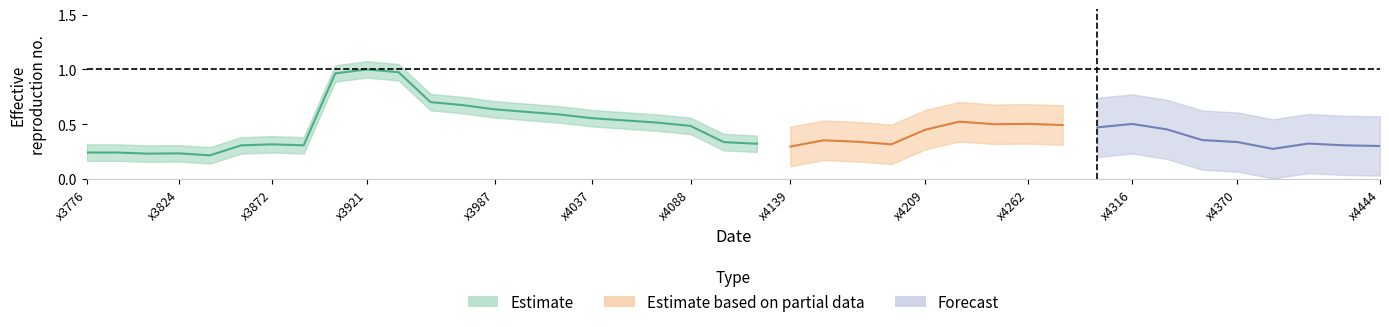

Rank the categories by value from lowest to highest.

4, 2, 3, 0, 1, 36, 22, 39, 5, 38, 7, 6, 25, 21, 37, 20, 35, 24, 23, 34, 26, 33, 31, 19, 30, 28, 32, 29, 18, 27, 17, 16, 15, 14, 13, 12, 11, 8, 10, 9